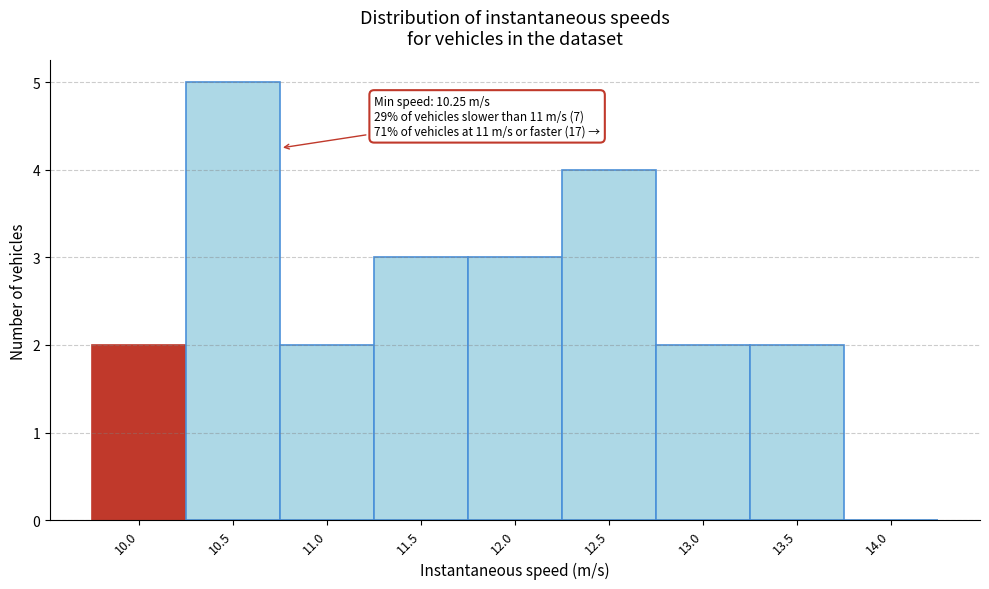

Reading left to right, list all the values displayed in this chart.

10.0=2	10.5=5	11.0=2	11.5=3	12.0=3	12.5=4	13.0=2	13.5=2	14.0=0